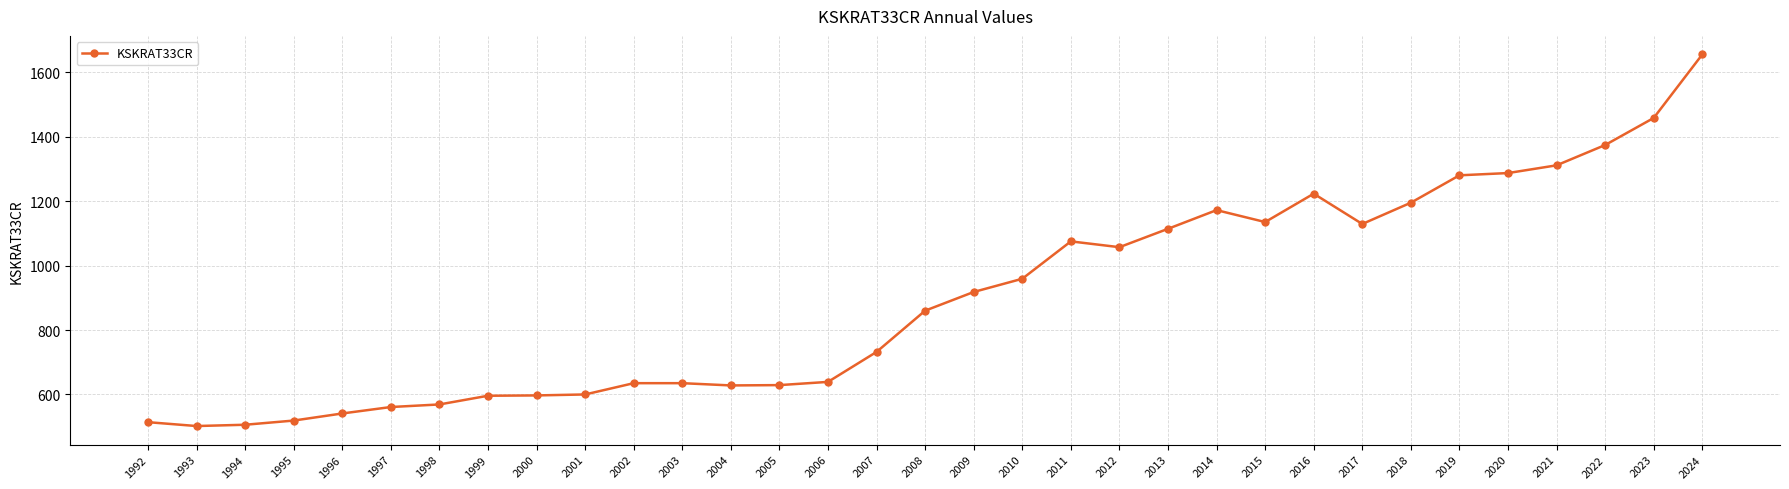

Is it true that the value at 2008 is 860?

True